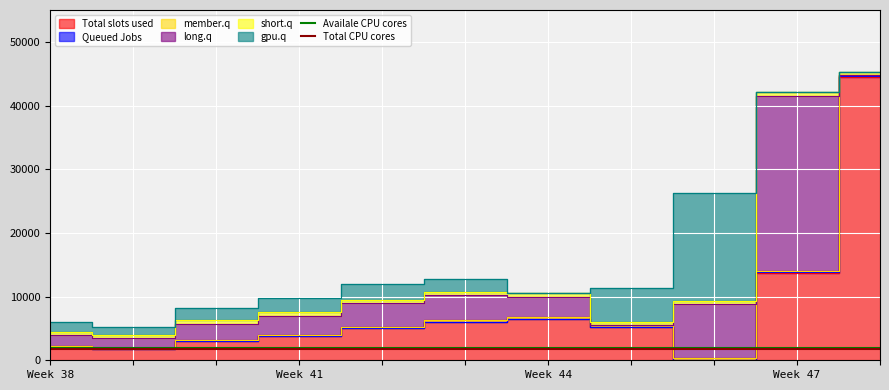

Which has a higher value, Week 41 or Week 38?

Week 41